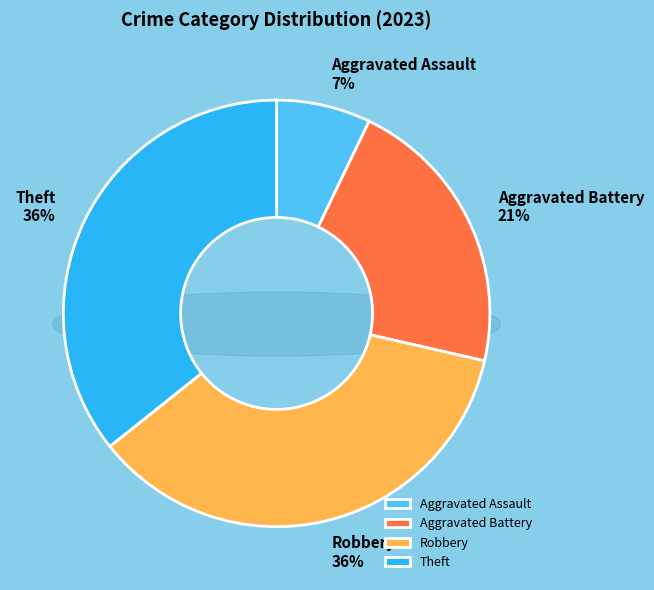

Is there any slice that represents more than half of the pie?

No